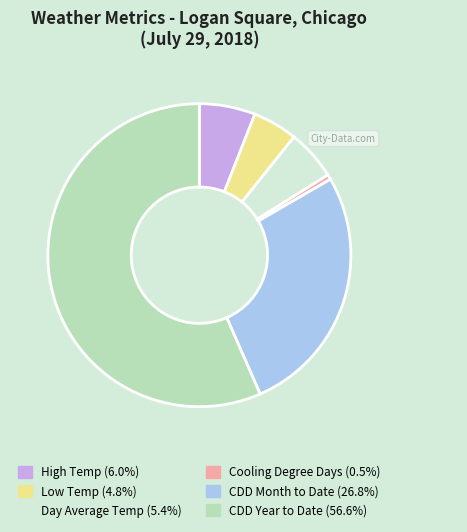

Is there a majority slice in this chart?

Yes